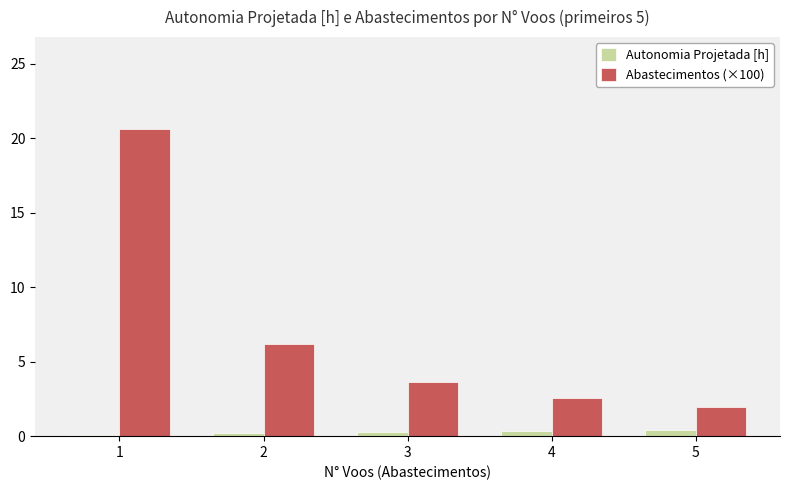

At 2, list the series in order from largest to smallest.

Abastecimentos (×100), Autonomia Projetada [h]